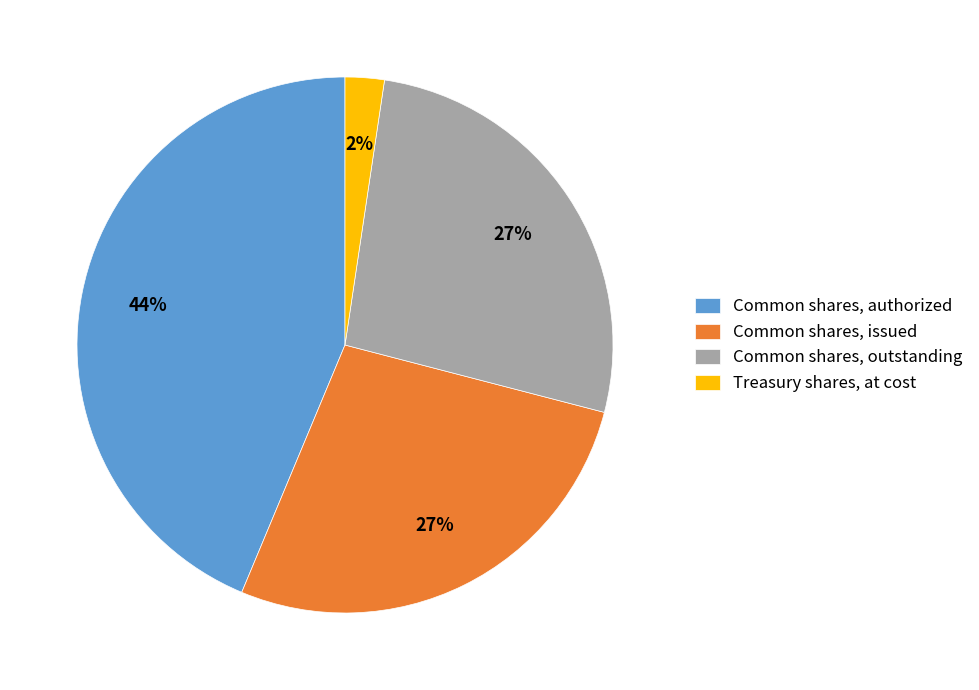

Combined, do Common shares, outstanding and Common shares, issued account for over 50%?

Yes